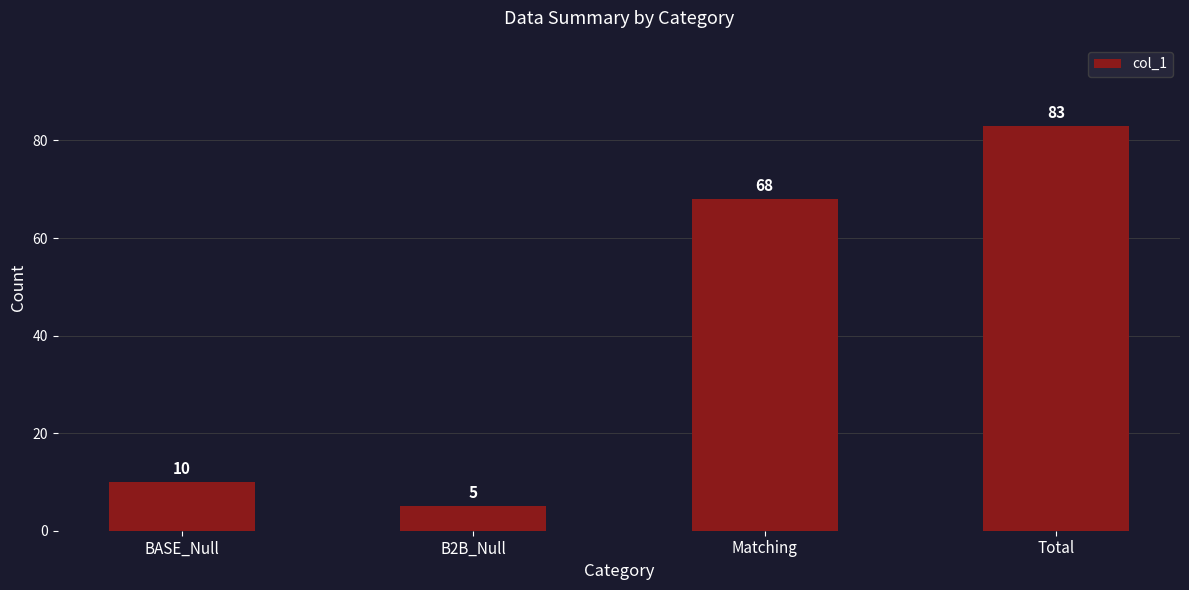

Count the number of categories in the chart.

4